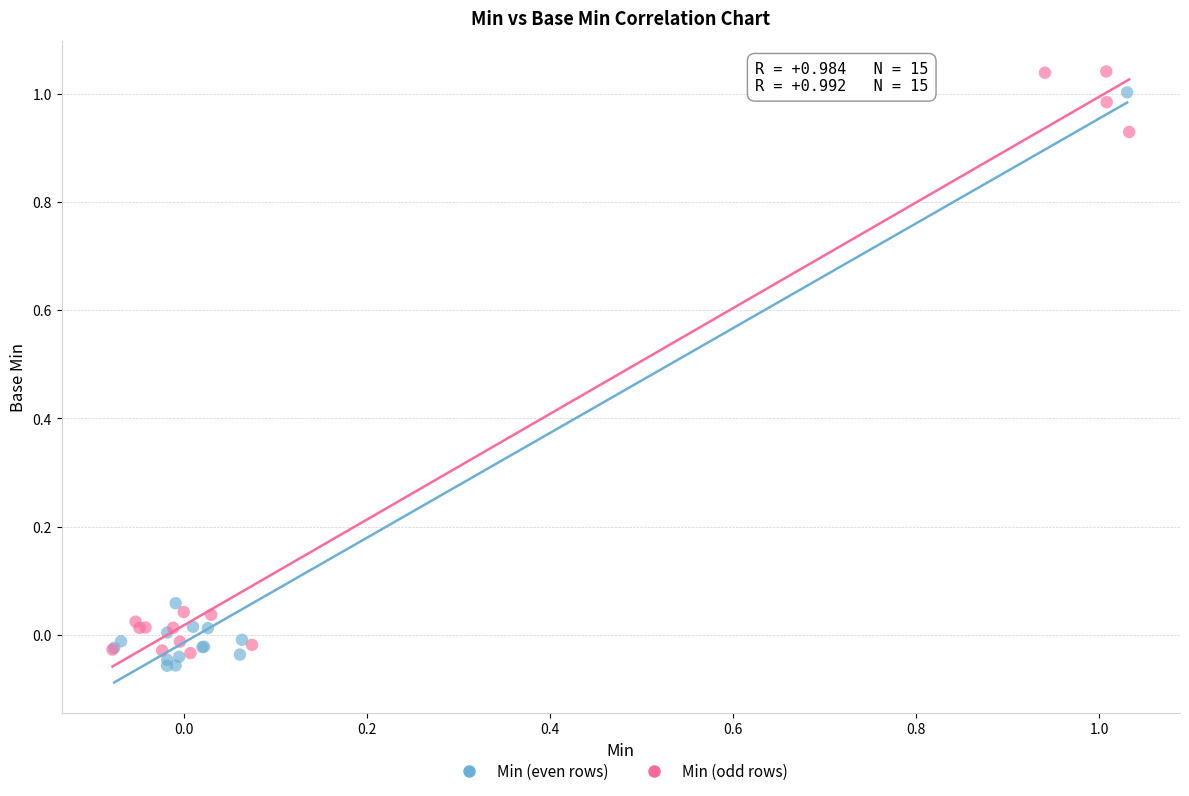

Which series has the largest Y range (max minus min)?

Min (odd rows)